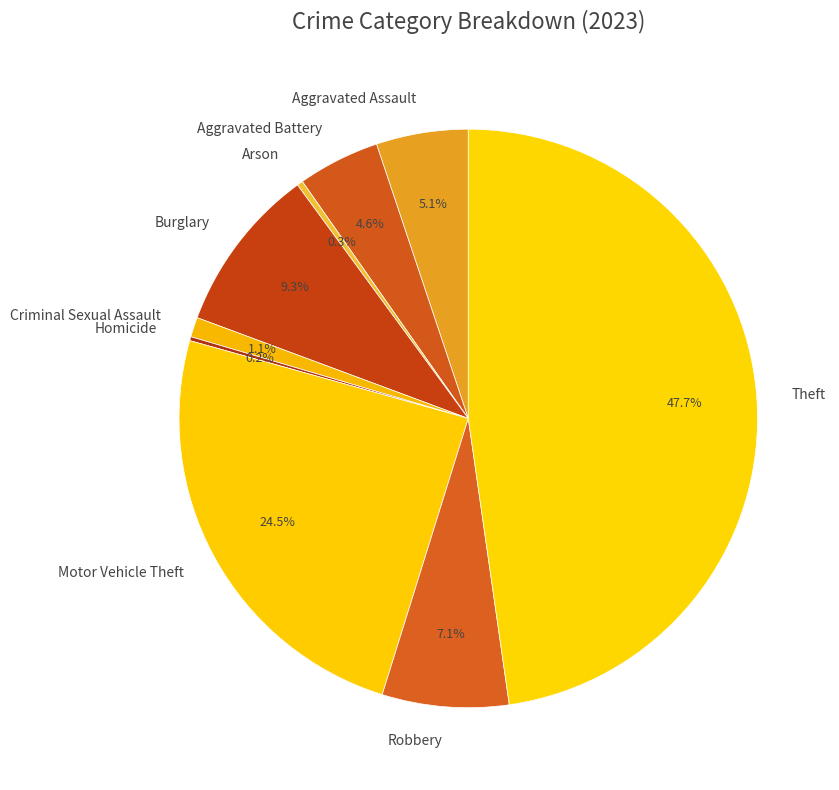

Approximately how many times larger is the value at Motor Vehicle Theft compared to Aggravated Battery?

5.3